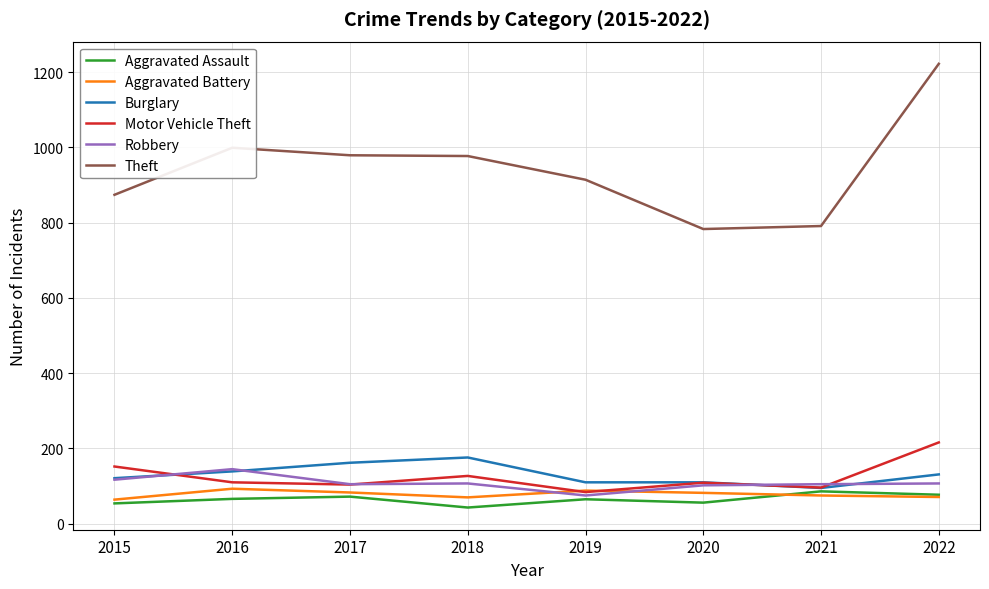

Which series has the widest spread of values?

Theft